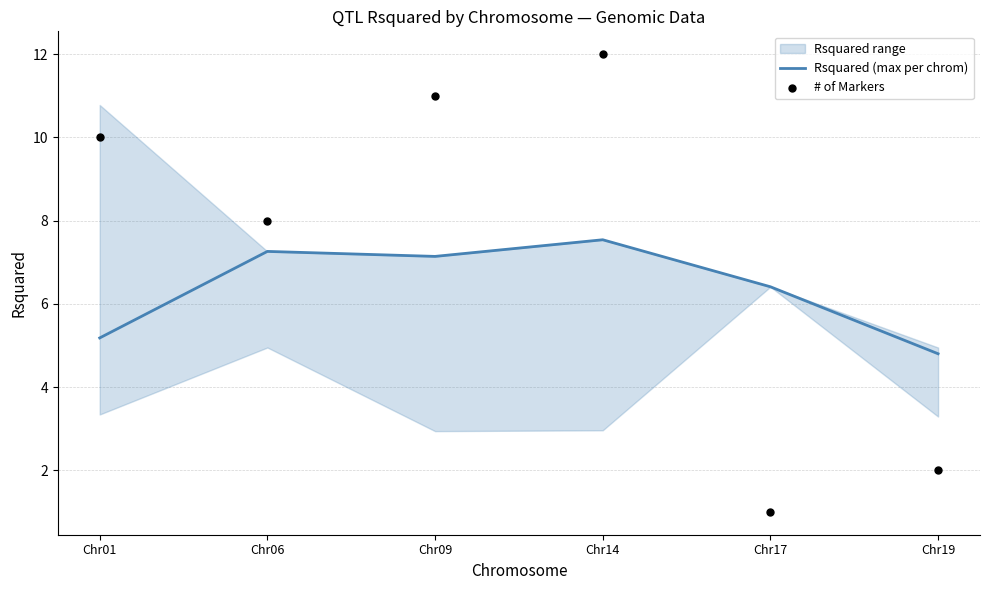

Which series has the widest spread of Y values?

# of Markers